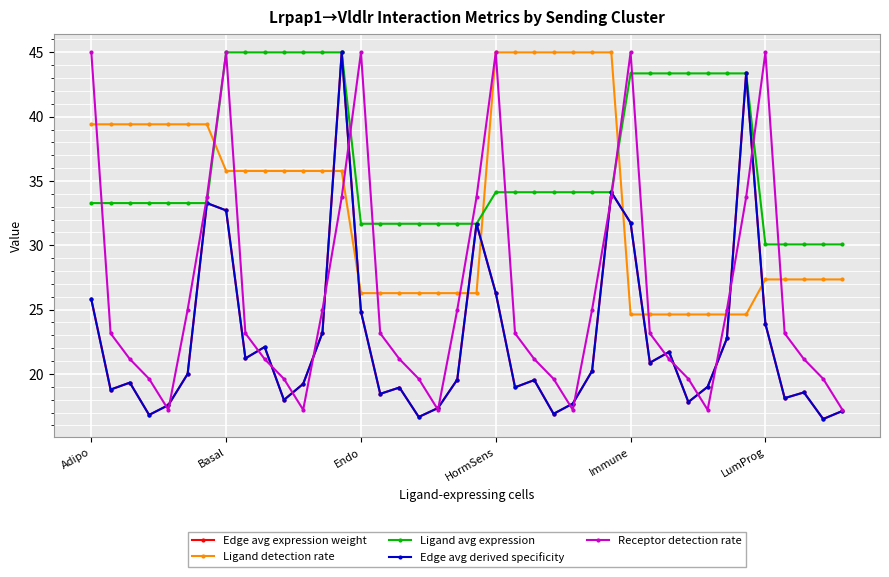

Is this an area chart (filled region under the line)?

No